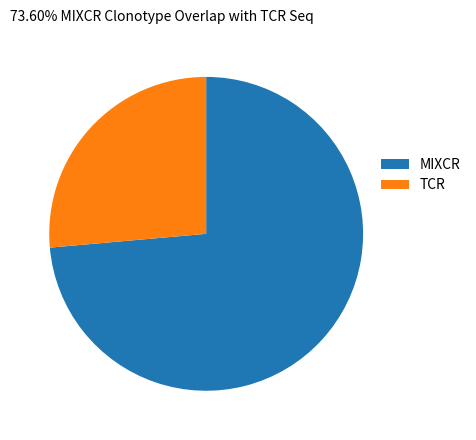

Rank the categories by value from lowest to highest.

TCR, MIXCR